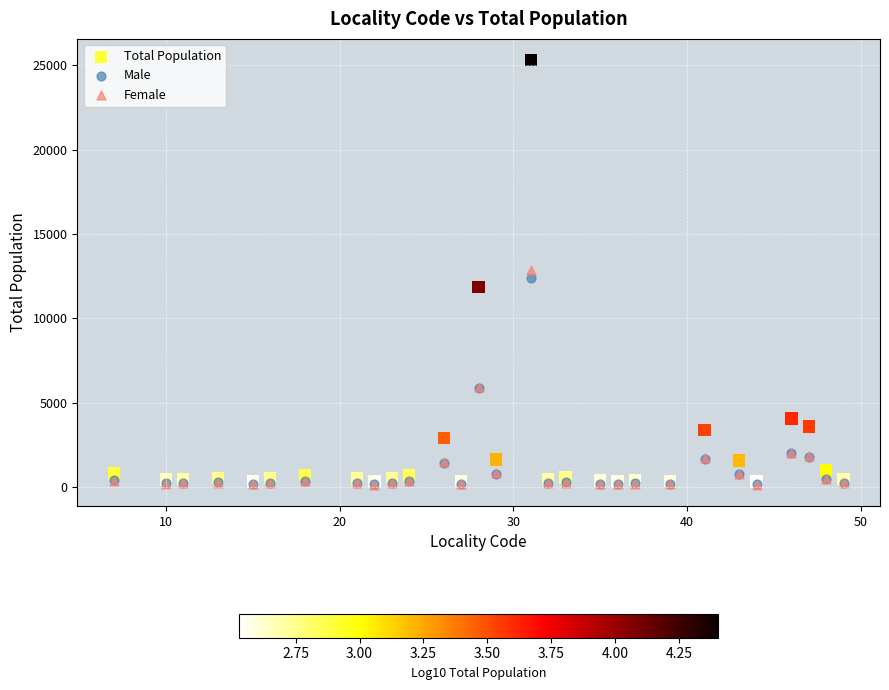

What are all the series names shown in the legend?

Total Population, Male, Female